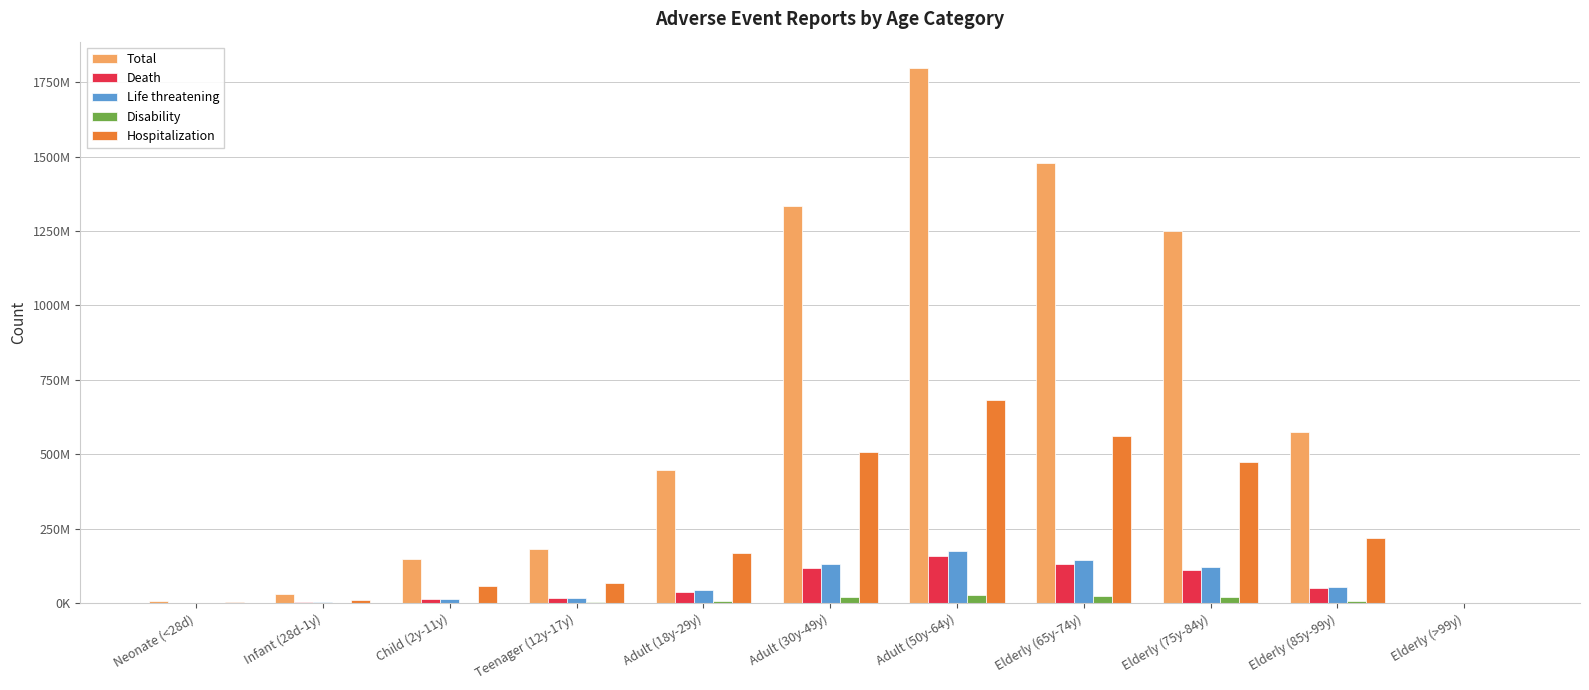

True or false: Life threatening has a value of 12035940.6 at Elderly (85y-99y).

False